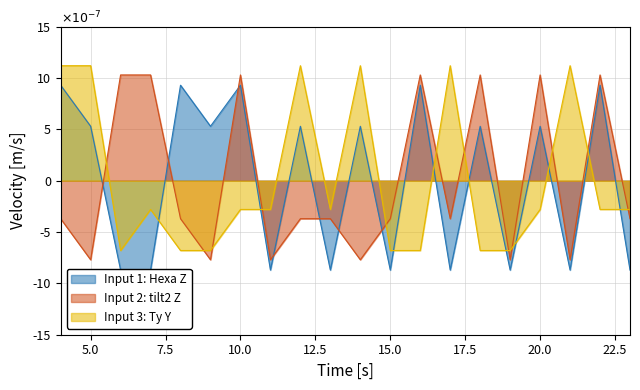

Does the chart have visible grid lines?

Yes